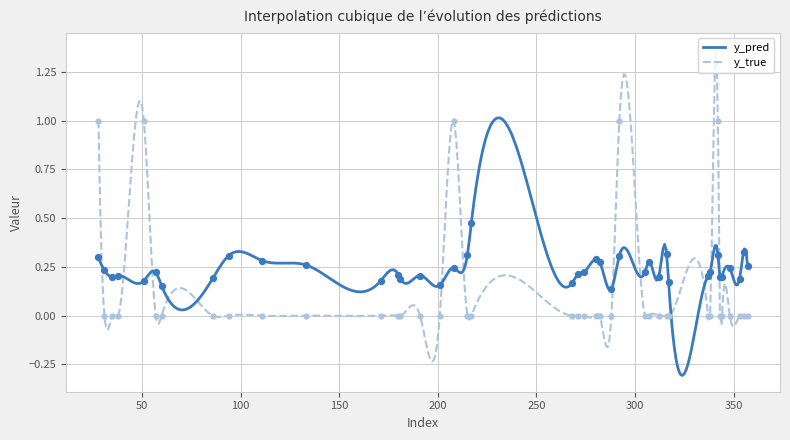

What are all the series names shown in the legend?

y_pred, y_true